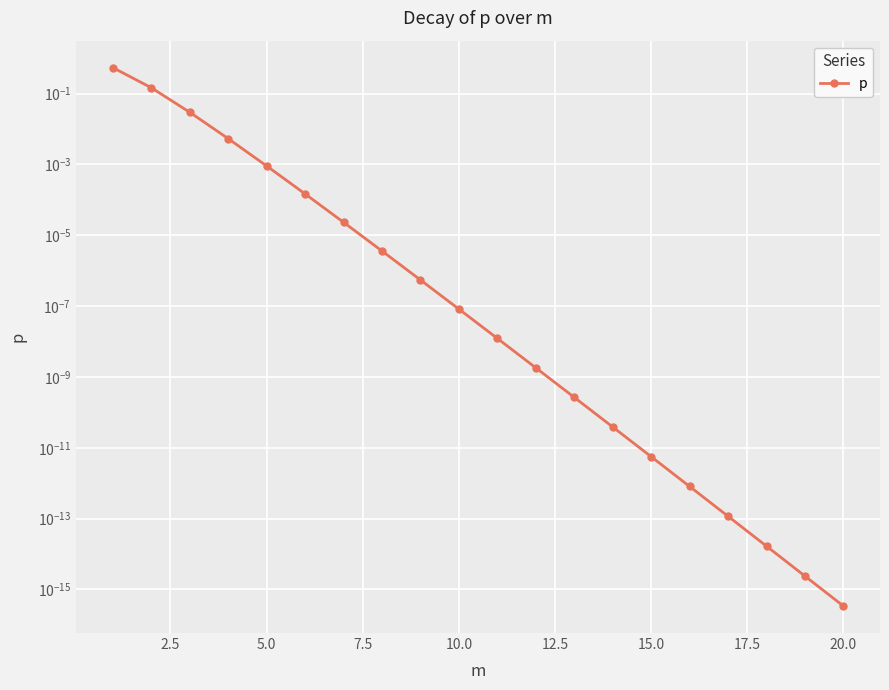

True or false: there are more than 1 points higher than both neighbors.

False